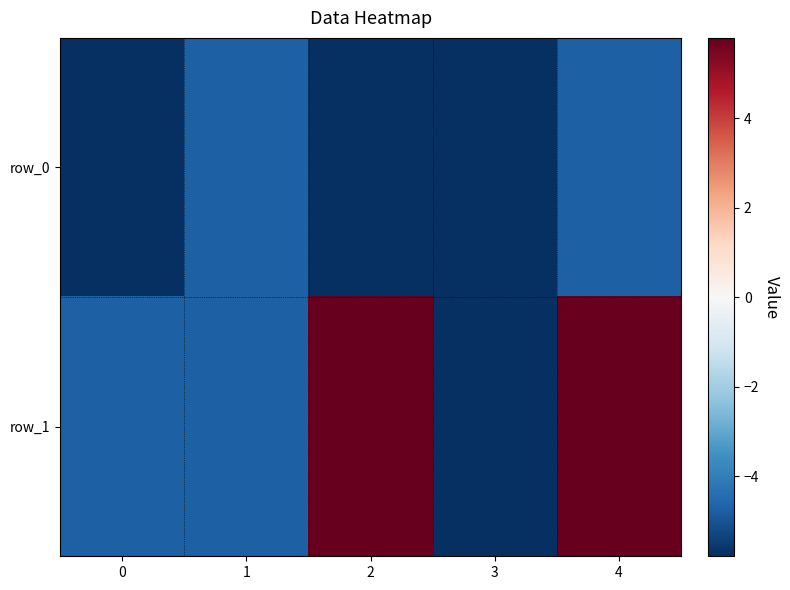

Rank the categories by row_0 value from lowest to highest.

0, 2, 3, 1, 4